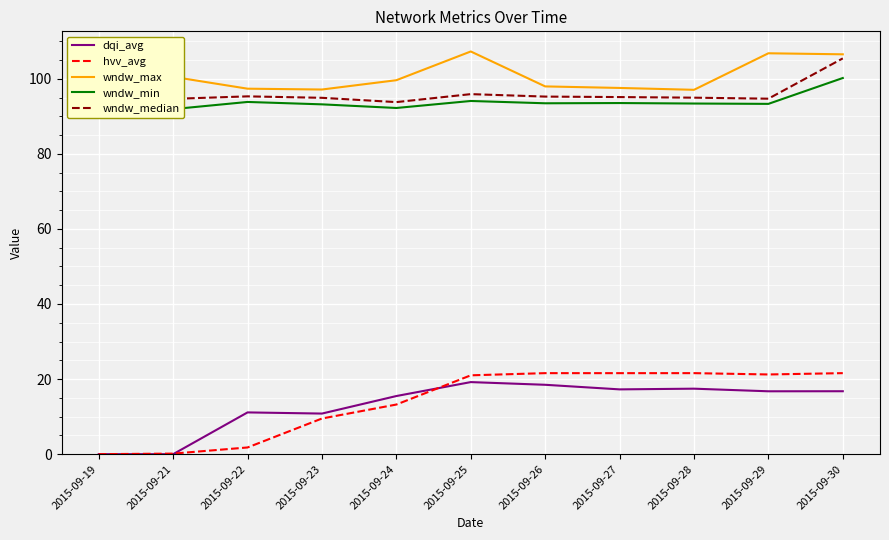

In wndw_max, how many points are higher than both neighbors (excluding endpoints)?

3